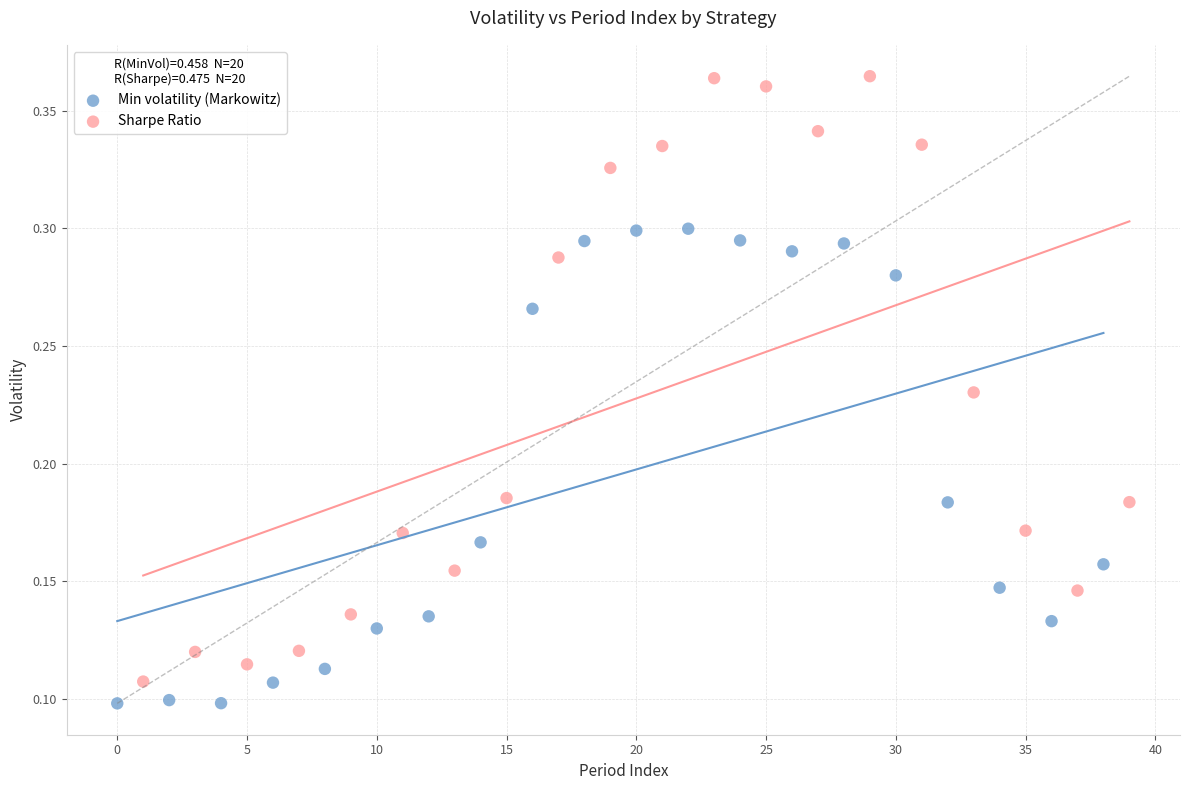

Which series contains the highest Y value?

Sharpe Ratio